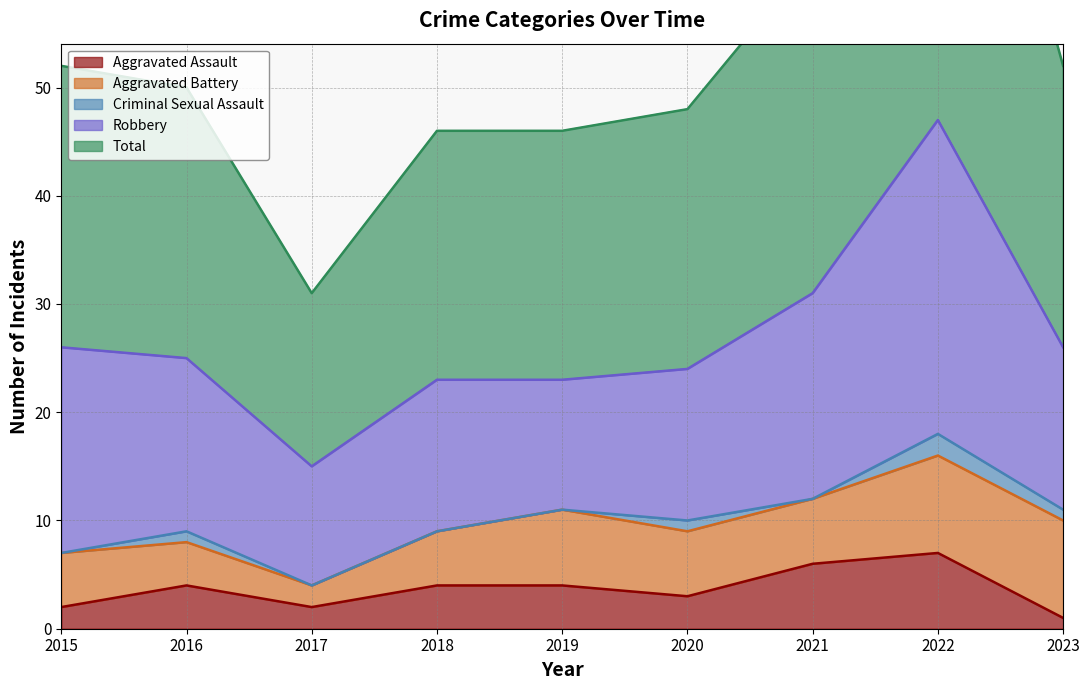

What is the difference between the highest and lowest values at 2023?

25